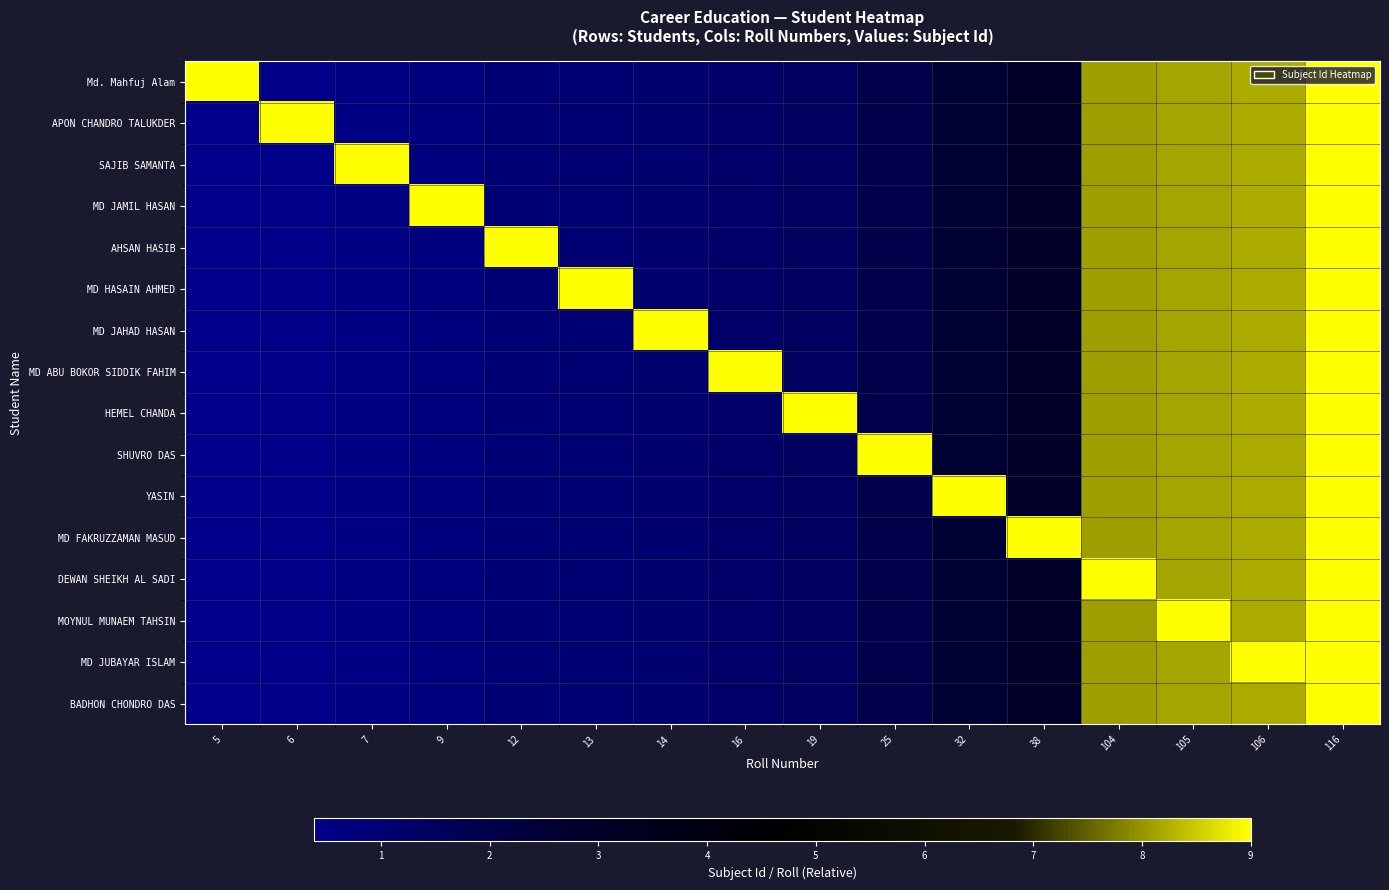

Reading right to left, list all the values displayed in this chart.

Md. Mahfuj Alam: 116=9.0	106=8.2	105=8.1	104=8.1	38=2.9	32=2.5	25=1.9	19=1.5	16=1.2	14=1.1	13=1.0	12=0.9	9=0.7	7=0.5	6=0.5	5=9.0
APON CHANDRO TALUKDER: 116=9.0	106=8.2	105=8.1	104=8.1	38=2.9	32=2.5	25=1.9	19=1.5	16=1.2	14=1.1	13=1.0	12=0.9	9=0.7	7=0.5	6=9.0	5=0.4
SAJIB SAMANTA: 116=9.0	106=8.2	105=8.1	104=8.1	38=2.9	32=2.5	25=1.9	19=1.5	16=1.2	14=1.1	13=1.0	12=0.9	9=0.7	7=9.0	6=0.5	5=0.4
MD JAMIL HASAN: 116=9.0	106=8.2	105=8.1	104=8.1	38=2.9	32=2.5	25=1.9	19=1.5	16=1.2	14=1.1	13=1.0	12=0.9	9=9.0	7=0.5	6=0.5	5=0.4
AHSAN HASIB: 116=9.0	106=8.2	105=8.1	104=8.1	38=2.9	32=2.5	25=1.9	19=1.5	16=1.2	14=1.1	13=1.0	12=9.0	9=0.7	7=0.5	6=0.5	5=0.4
MD HASAIN AHMED: 116=9.0	106=8.2	105=8.1	104=8.1	38=2.9	32=2.5	25=1.9	19=1.5	16=1.2	14=1.1	13=9.0	12=0.9	9=0.7	7=0.5	6=0.5	5=0.4
MD JAHAD HASAN: 116=9.0	106=8.2	105=8.1	104=8.1	38=2.9	32=2.5	25=1.9	19=1.5	16=1.2	14=9.0	13=1.0	12=0.9	9=0.7	7=0.5	6=0.5	5=0.4
MD ABU BOKOR SIDDIK FAHIM: 116=9.0	106=8.2	105=8.1	104=8.1	38=2.9	32=2.5	25=1.9	19=1.5	16=9.0	14=1.1	13=1.0	12=0.9	9=0.7	7=0.5	6=0.5	5=0.4
HEMEL CHANDA: 116=9.0	106=8.2	105=8.1	104=8.1	38=2.9	32=2.5	25=1.9	19=9.0	16=1.2	14=1.1	13=1.0	12=0.9	9=0.7	7=0.5	6=0.5	5=0.4
SHUVRO DAS: 116=9.0	106=8.2	105=8.1	104=8.1	38=2.9	32=2.5	25=9.0	19=1.5	16=1.2	14=1.1	13=1.0	12=0.9	9=0.7	7=0.5	6=0.5	5=0.4
YASIN: 116=9.0	106=8.2	105=8.1	104=8.1	38=2.9	32=9.0	25=1.9	19=1.5	16=1.2	14=1.1	13=1.0	12=0.9	9=0.7	7=0.5	6=0.5	5=0.4
MD FAKRUZZAMAN MASUD: 116=9.0	106=8.2	105=8.1	104=8.1	38=9.0	32=2.5	25=1.9	19=1.5	16=1.2	14=1.1	13=1.0	12=0.9	9=0.7	7=0.5	6=0.5	5=0.4
DEWAN SHEIKH AL SADI: 116=9.0	106=8.2	105=8.1	104=9.0	38=2.9	32=2.5	25=1.9	19=1.5	16=1.2	14=1.1	13=1.0	12=0.9	9=0.7	7=0.5	6=0.5	5=0.4
MOYNUL MUNAEM TAHSIN: 116=9.0	106=8.2	105=9.0	104=8.1	38=2.9	32=2.5	25=1.9	19=1.5	16=1.2	14=1.1	13=1.0	12=0.9	9=0.7	7=0.5	6=0.5	5=0.4
MD JUBAYAR ISLAM: 116=9.0	106=9.0	105=8.1	104=8.1	38=2.9	32=2.5	25=1.9	19=1.5	16=1.2	14=1.1	13=1.0	12=0.9	9=0.7	7=0.5	6=0.5	5=0.4
BADHON CHONDRO DAS: 116=9.0	106=8.2	105=8.1	104=8.1	38=2.9	32=2.5	25=1.9	19=1.5	16=1.2	14=1.1	13=1.0	12=0.9	9=0.7	7=0.5	6=0.5	5=0.4